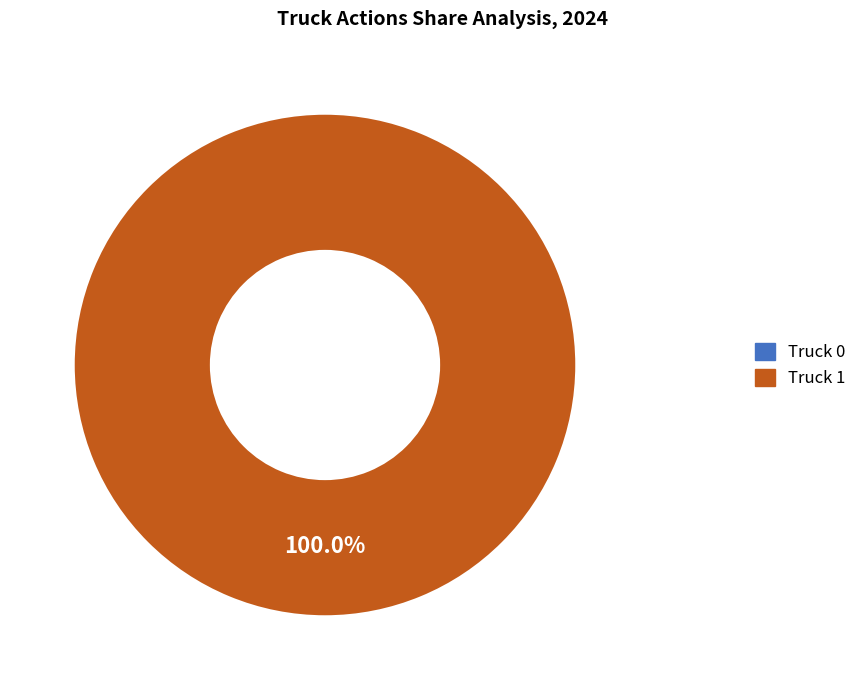

What is the largest slice in the pie chart?

Truck 1